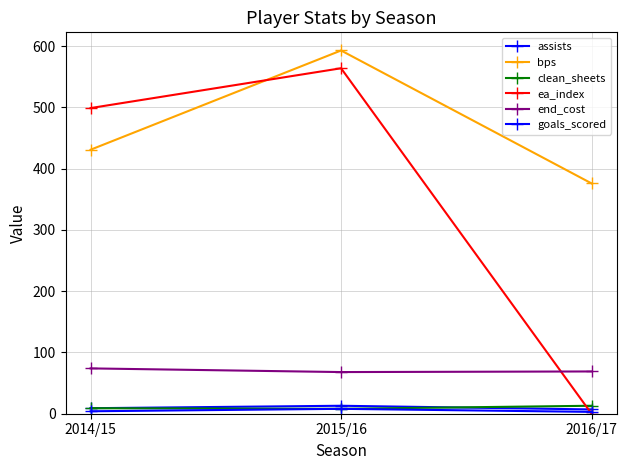

Which has a higher value, 2014/15 or 2016/17?

2014/15